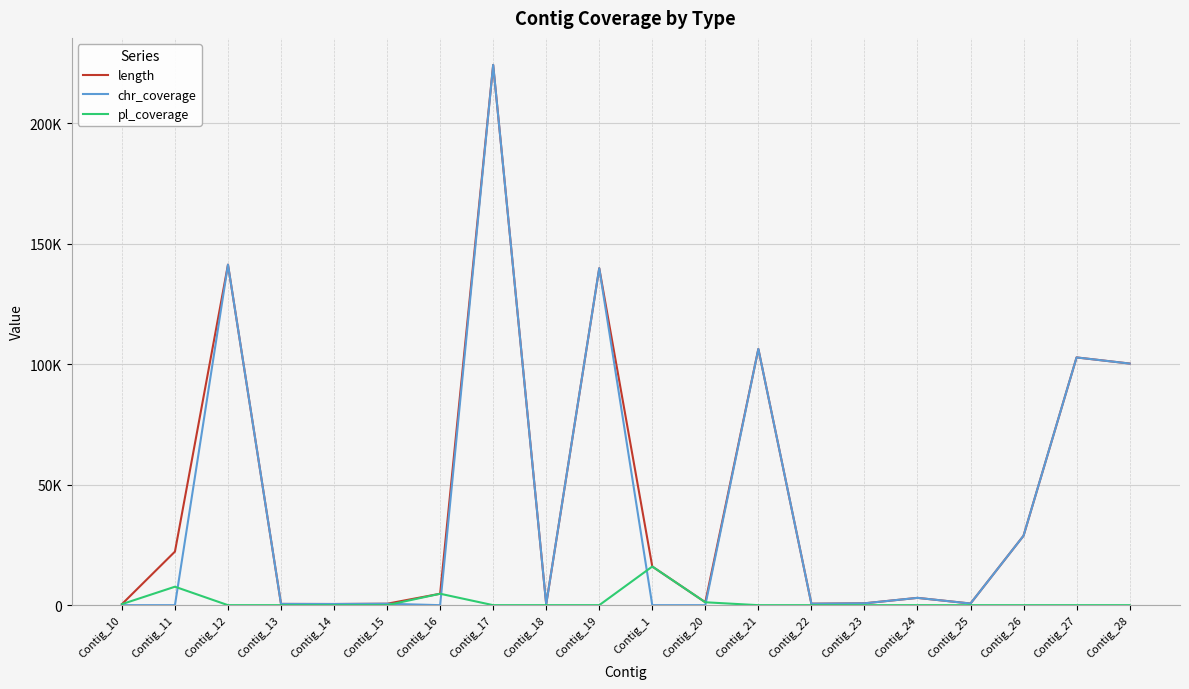

Reading left to right, extract all data points from this chart.

length: 428	22242	141332	520	483	602	4745	224245	436	139839	16043	1206	106345	612	771	3032	686	28820	102828	100288
chr_coverage: 0	0	141332	520	483	602	0	224245	436	139839	0	0	106345	612	771	3032	686	28820	102828	100288
pl_coverage: 428	7661	0	0	0	0	4745	0	0	0	16043	1206	0	0	0	0	0	0	0	0